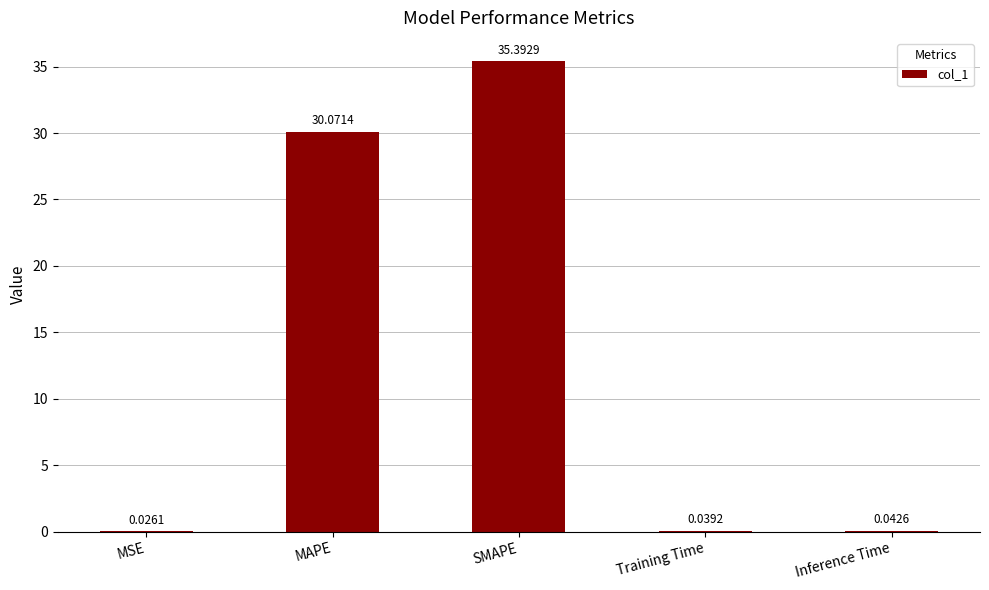

At which category does the chart reach its peak across all series?

SMAPE